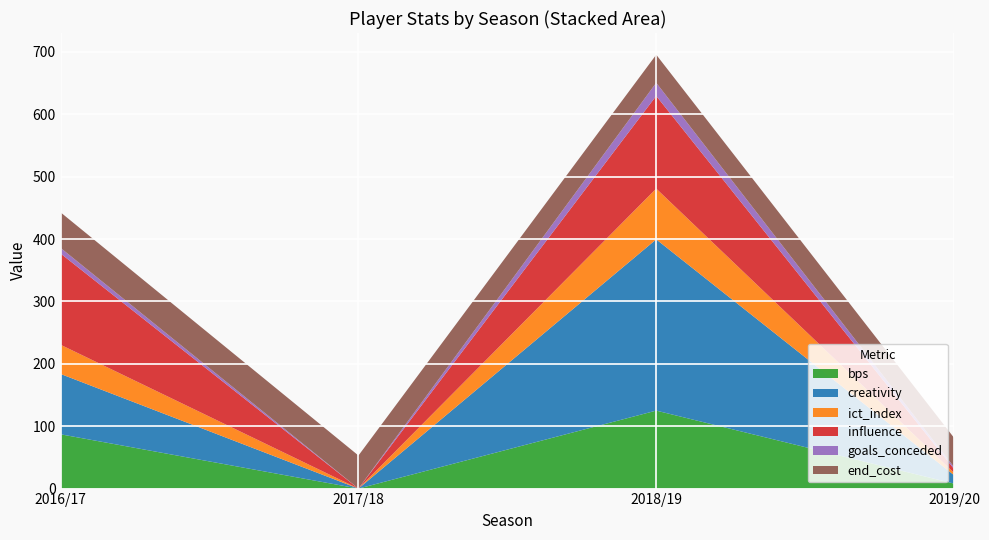

Reading right to left, transcribe all the data shown in this chart.

bps: 2019/20=8.0	2018/19=125.0	2017/18=0.0	2016/17=87.0
creativity: 2019/20=13.6	2018/19=274.5	2017/18=0.0	2016/17=96.7
ict_index: 2019/20=3.7	2018/19=81.4	2017/18=0.0	2016/17=46.8
influence: 2019/20=6.2	2018/19=148.6	2017/18=0.0	2016/17=146.2
goals_conceded: 2019/20=3.0	2018/19=21.0	2017/18=0.0	2016/17=9.0
end_cost: 2019/20=47.0	2018/19=45.0	2017/18=53.0	2016/17=57.0